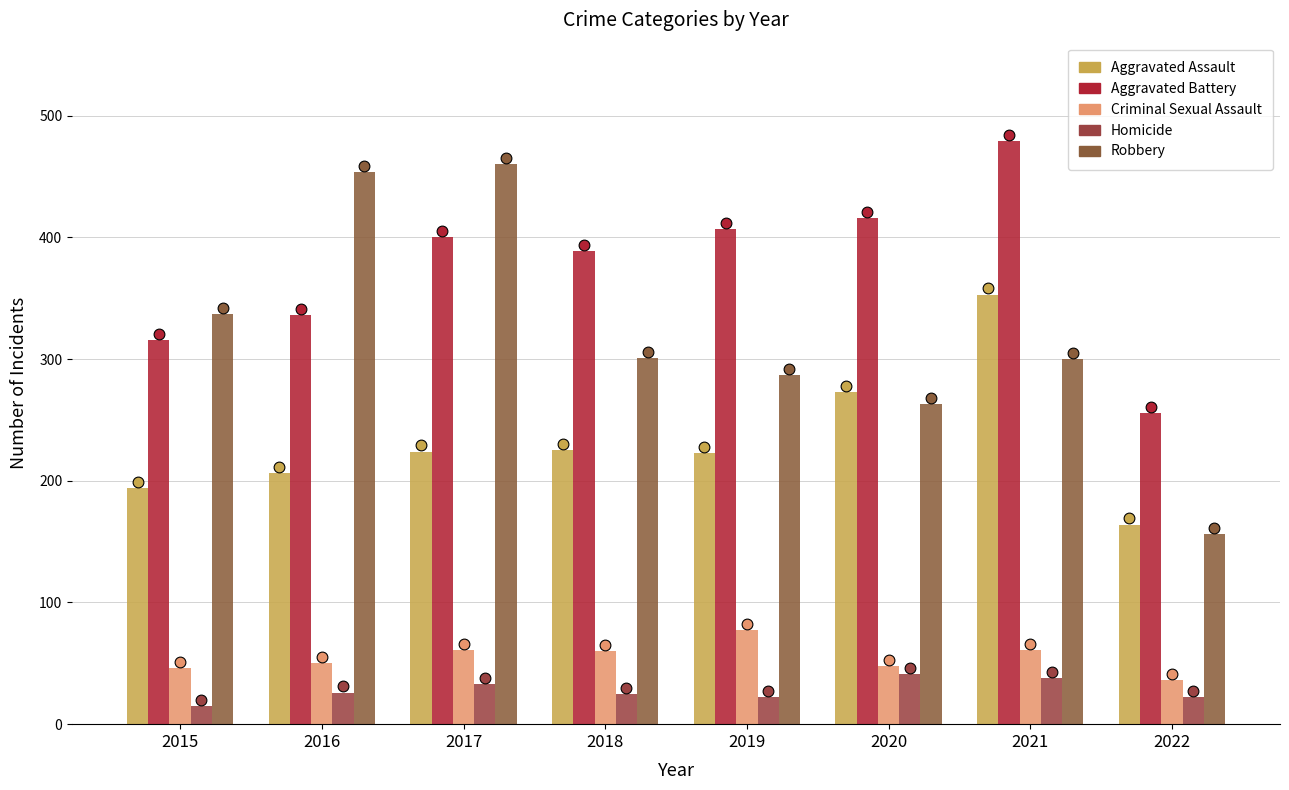

Which series reaches the maximum Y coordinate?

Aggravated Battery